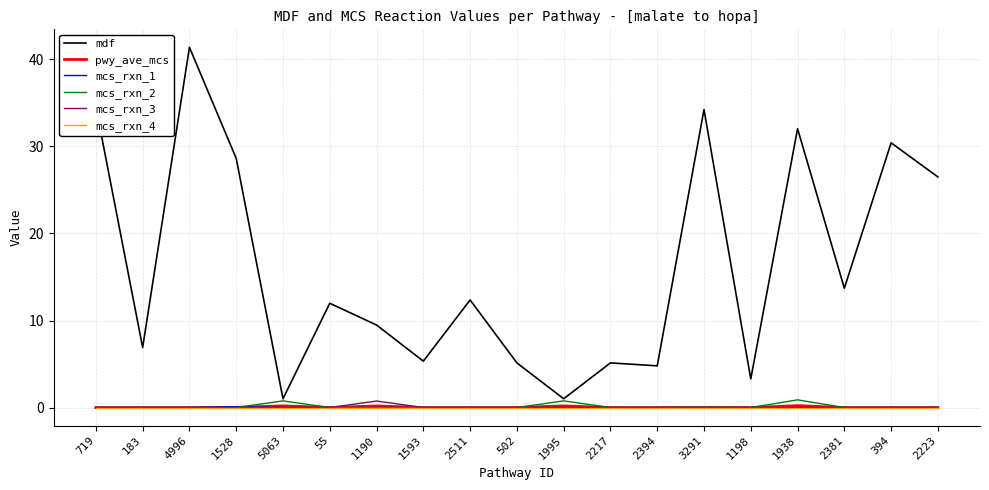

Is it true that mcs_rxn_1 equals 0.0 at 1198?

True